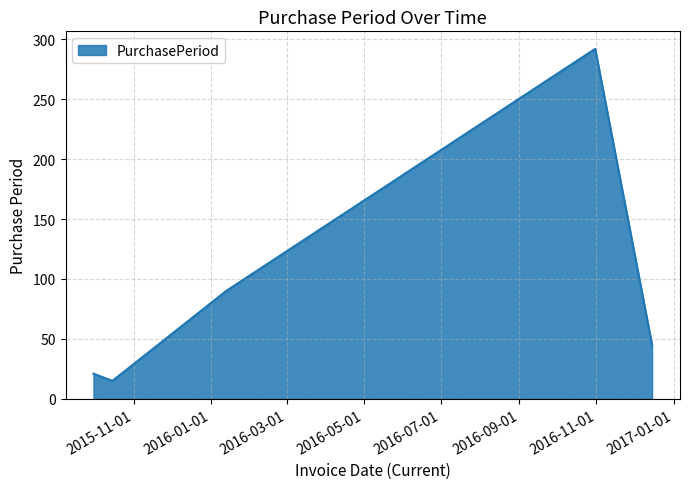

What is the maximum value shown in the chart?

292